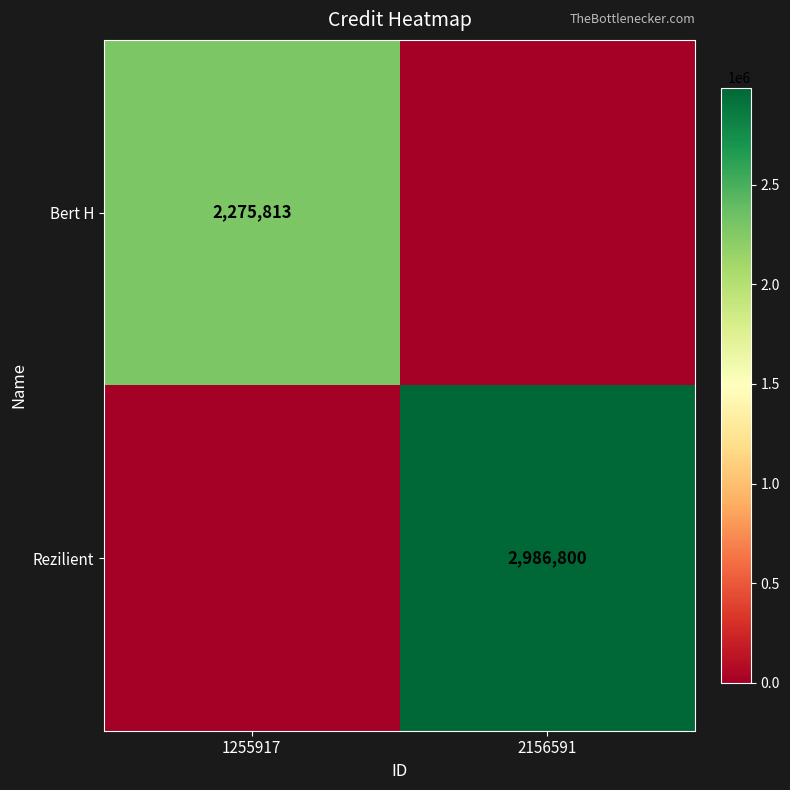

The value of Bert H at 1255917 is 2275813. True or false?

True